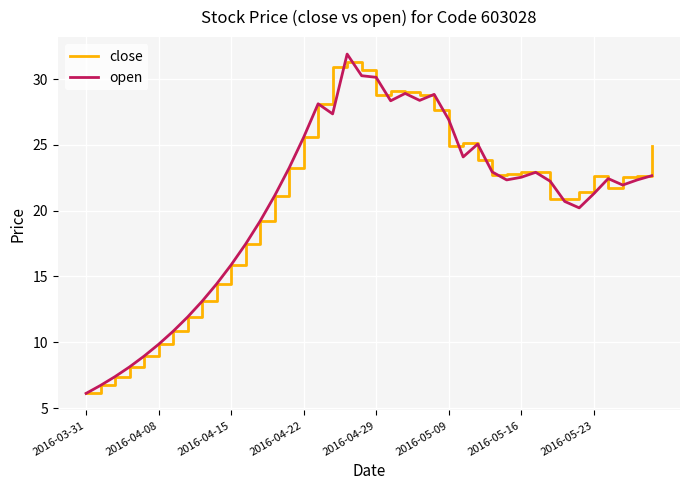

What is the maximum value for close?

31.3